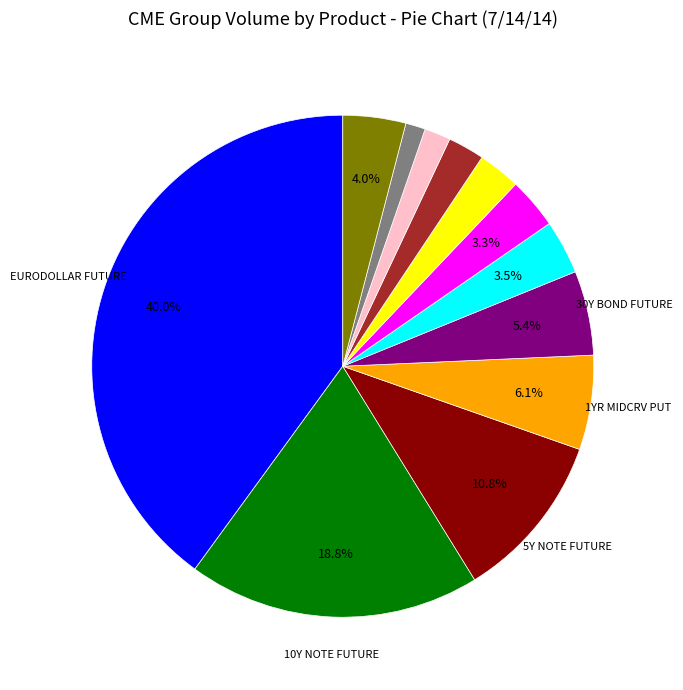

Does any single category account for the majority?

No